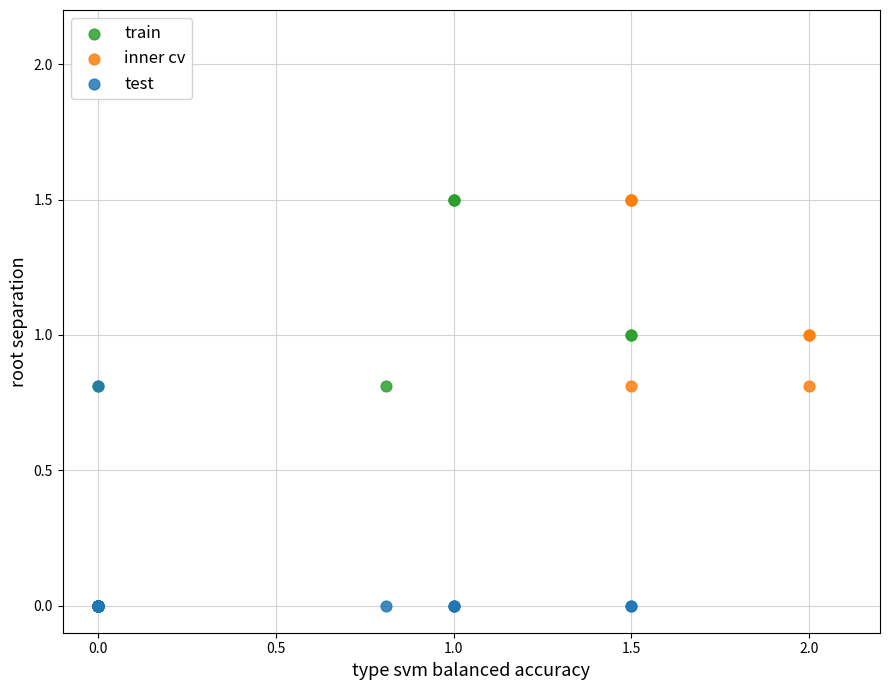

What are all the series names shown in the legend?

train, inner cv, test